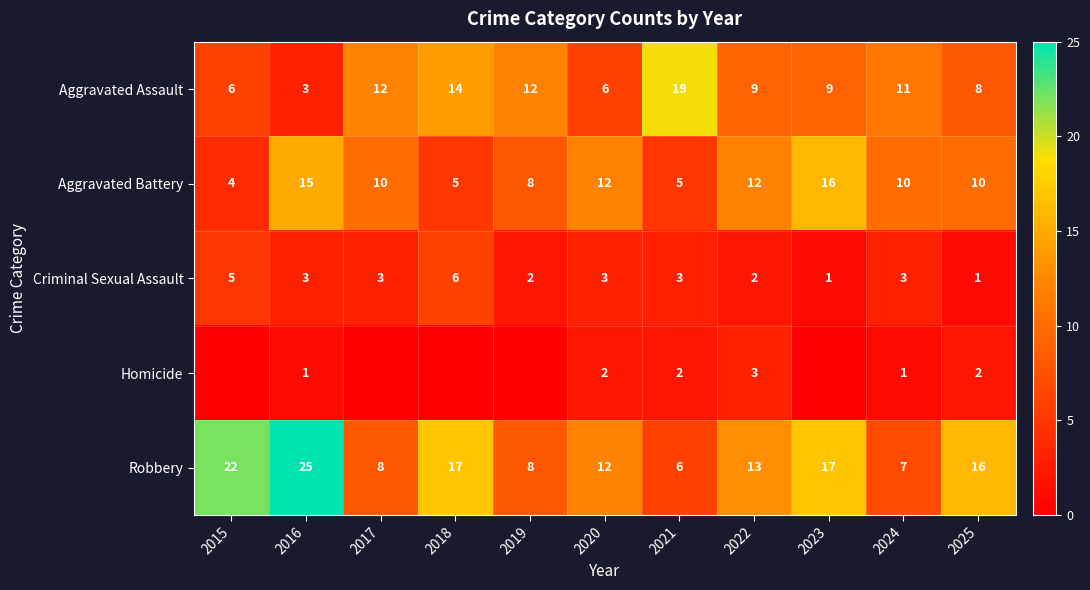

At which category is the sum across all series the highest?

2016